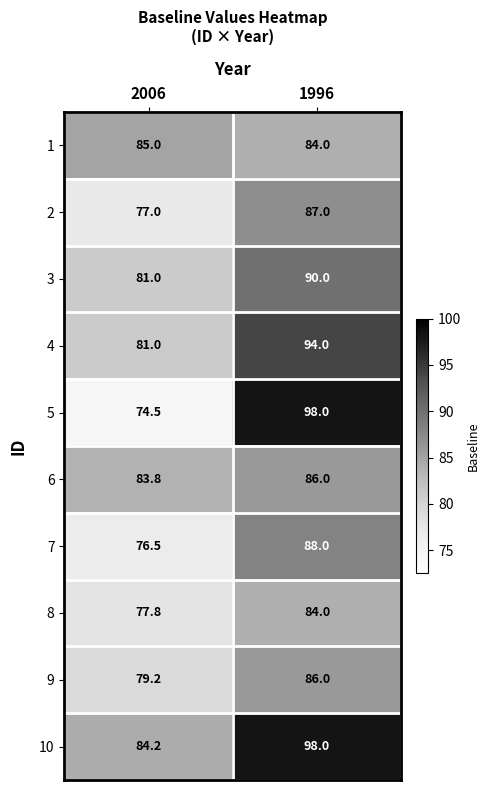

List the labels in order of 7 value, smallest first.

2006, 1996